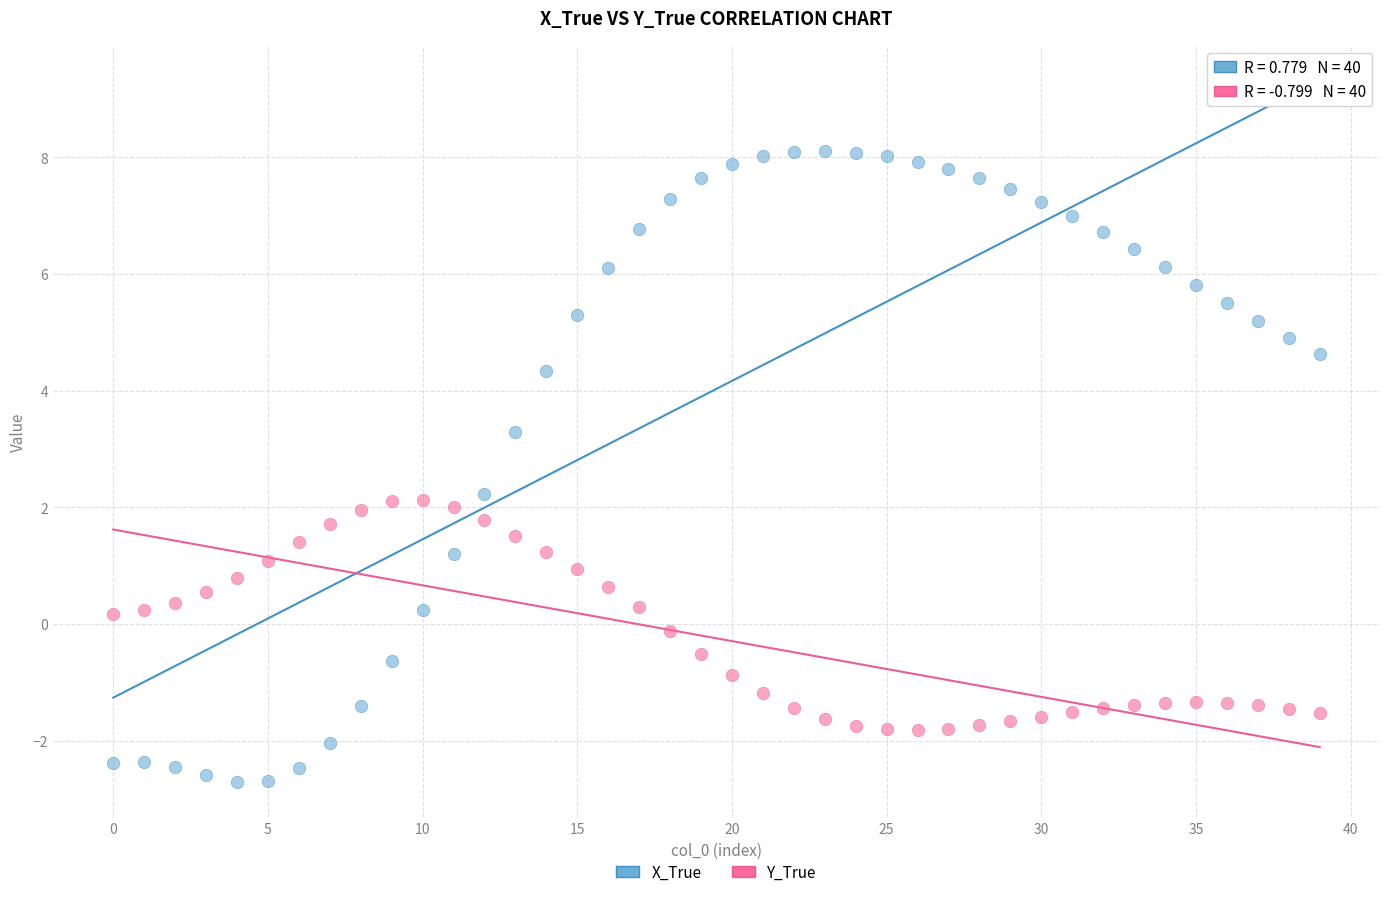

Which series contains the lowest Y value?

X_True